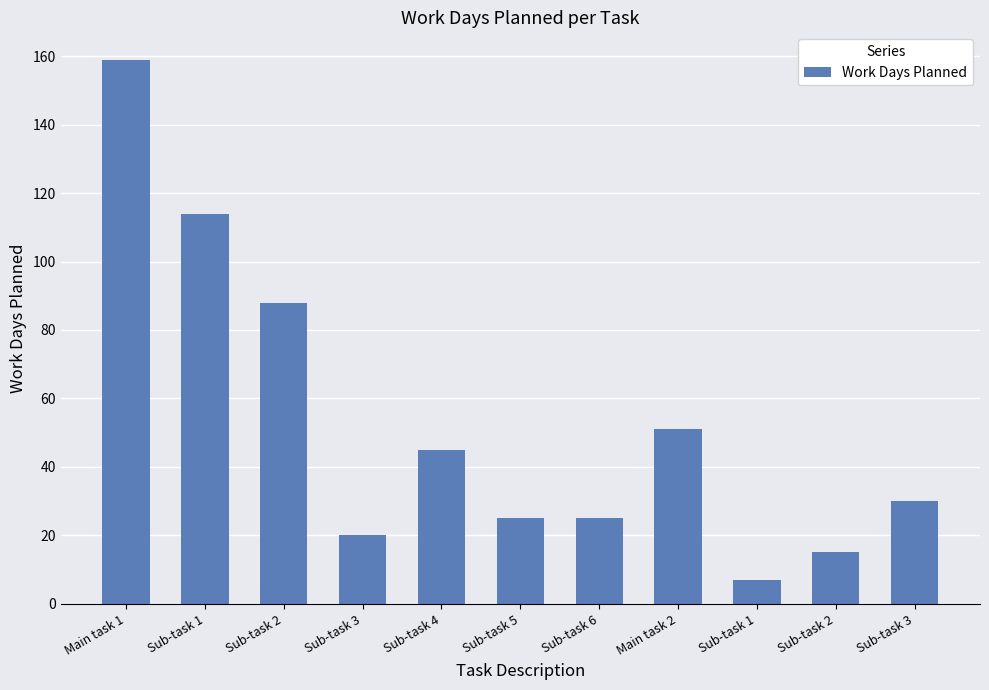

List the labels in order of value, smallest first.

Sub-task 1, Sub-task 2, Sub-task 3, Sub-task 5, Sub-task 6, Sub-task 3, Sub-task 4, Main task 2, Sub-task 2, Sub-task 1, Main task 1